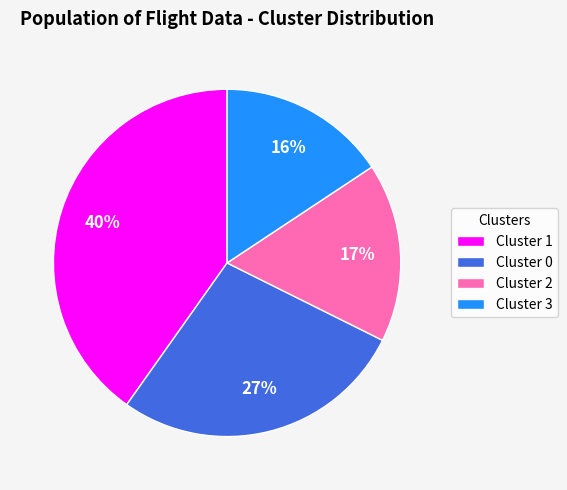

To the nearest percent, what is the average slice percentage?

25%